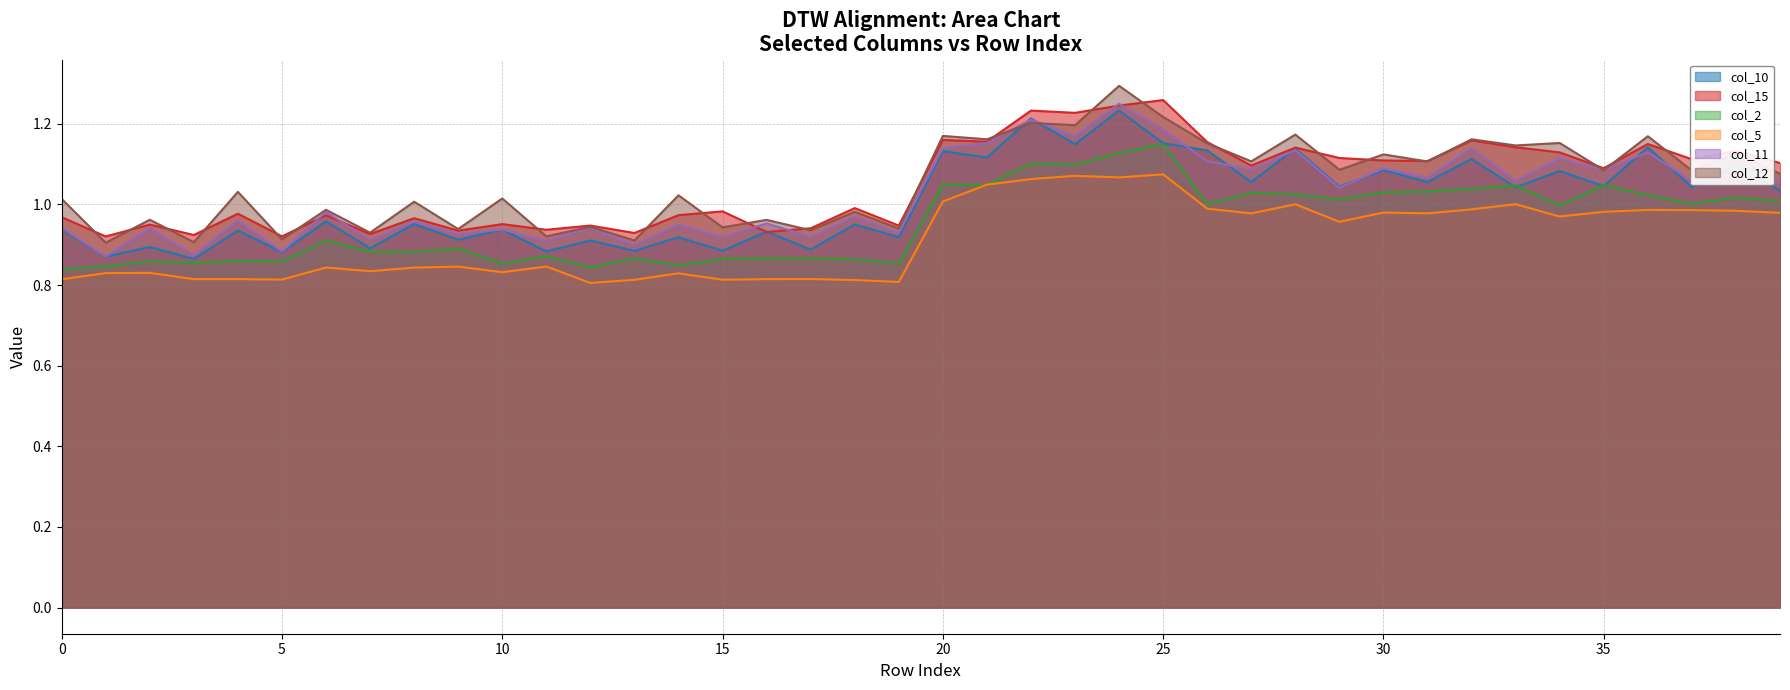

Where is the first local minimum for col_2?

3